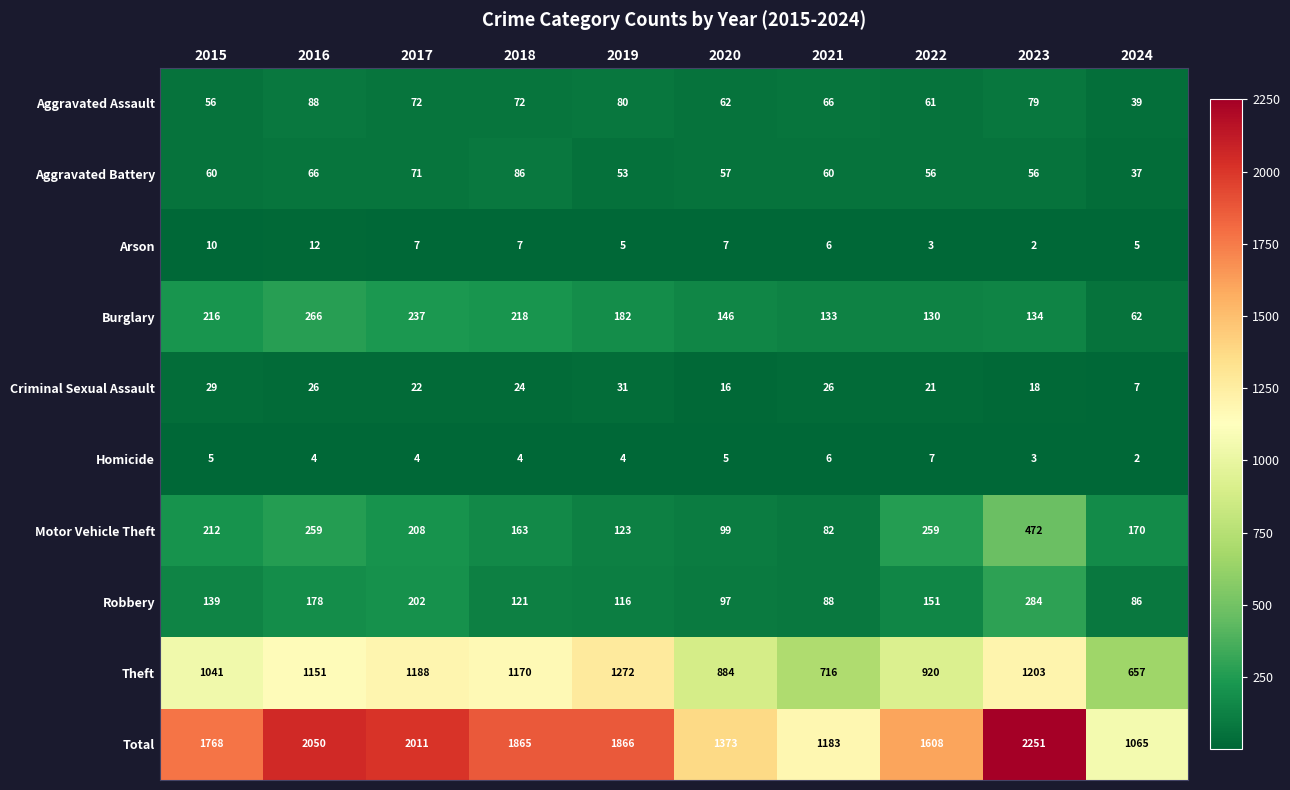

What is the smallest value displayed?

2